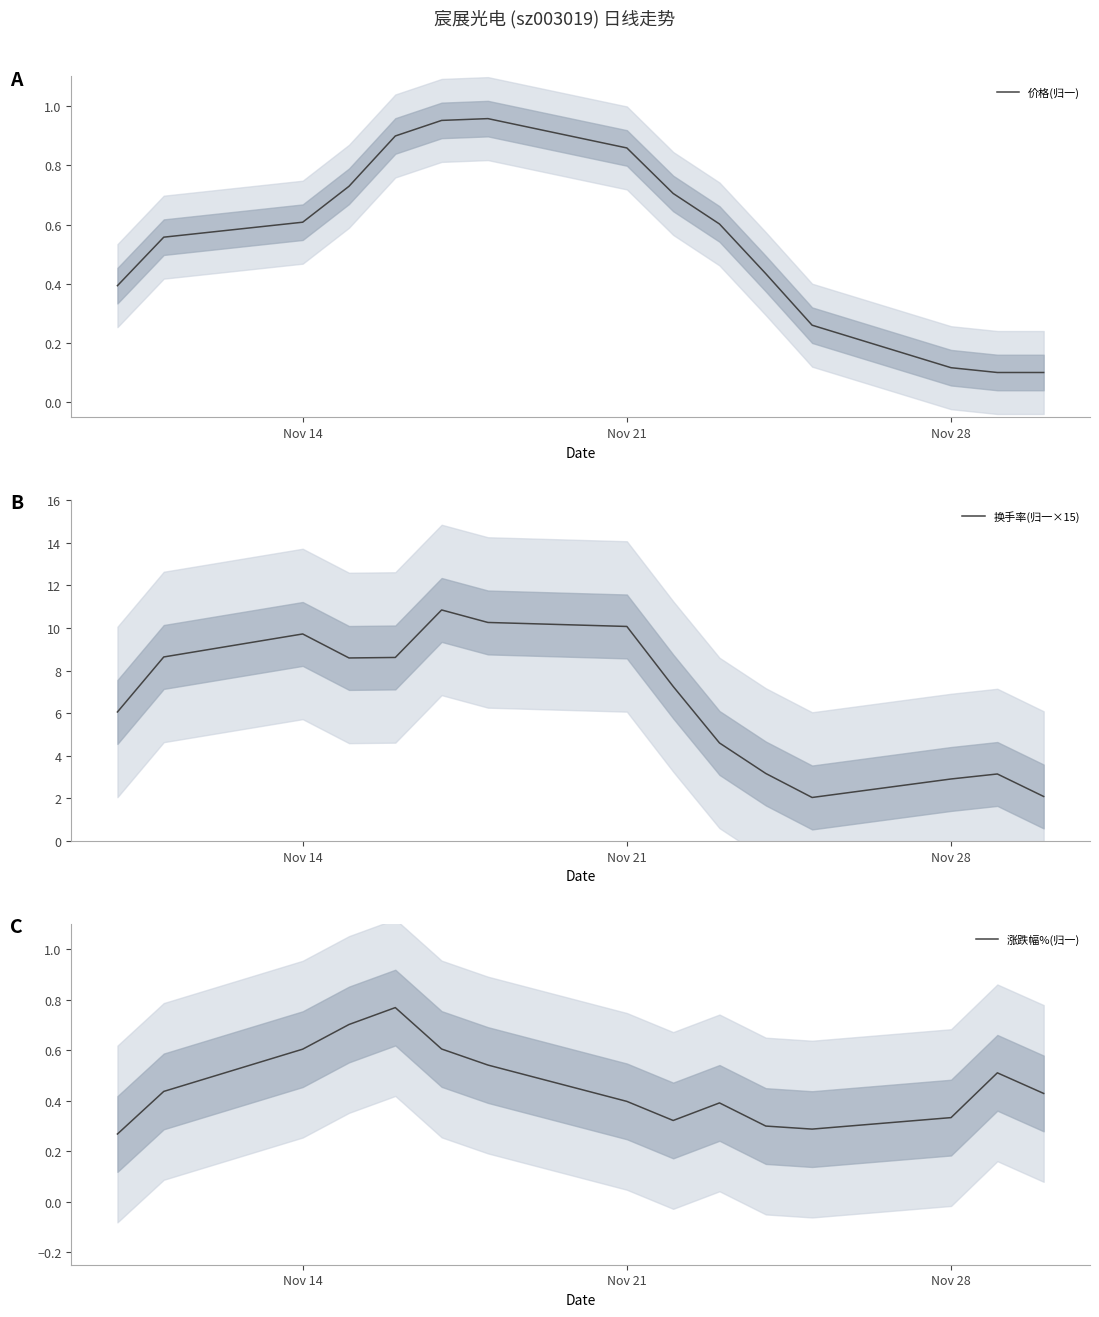

Reading left to right, what are all the values shown in this chart?

价格(归一): 0.4	0.6	0.6	0.7	0.9	1.0	1.0	0.9	0.7	0.6	0.4	0.3	0.1	0.1	0.1
换手率(归一×15): 6.1	8.6	9.7	8.6	8.6	10.8	10.3	10.1	7.3	4.6	3.2	2.0	2.9	3.1	2.1
涨跌幅%(归一): 0.3	0.4	0.6	0.7	0.8	0.6	0.5	0.4	0.3	0.4	0.3	0.3	0.3	0.5	0.4